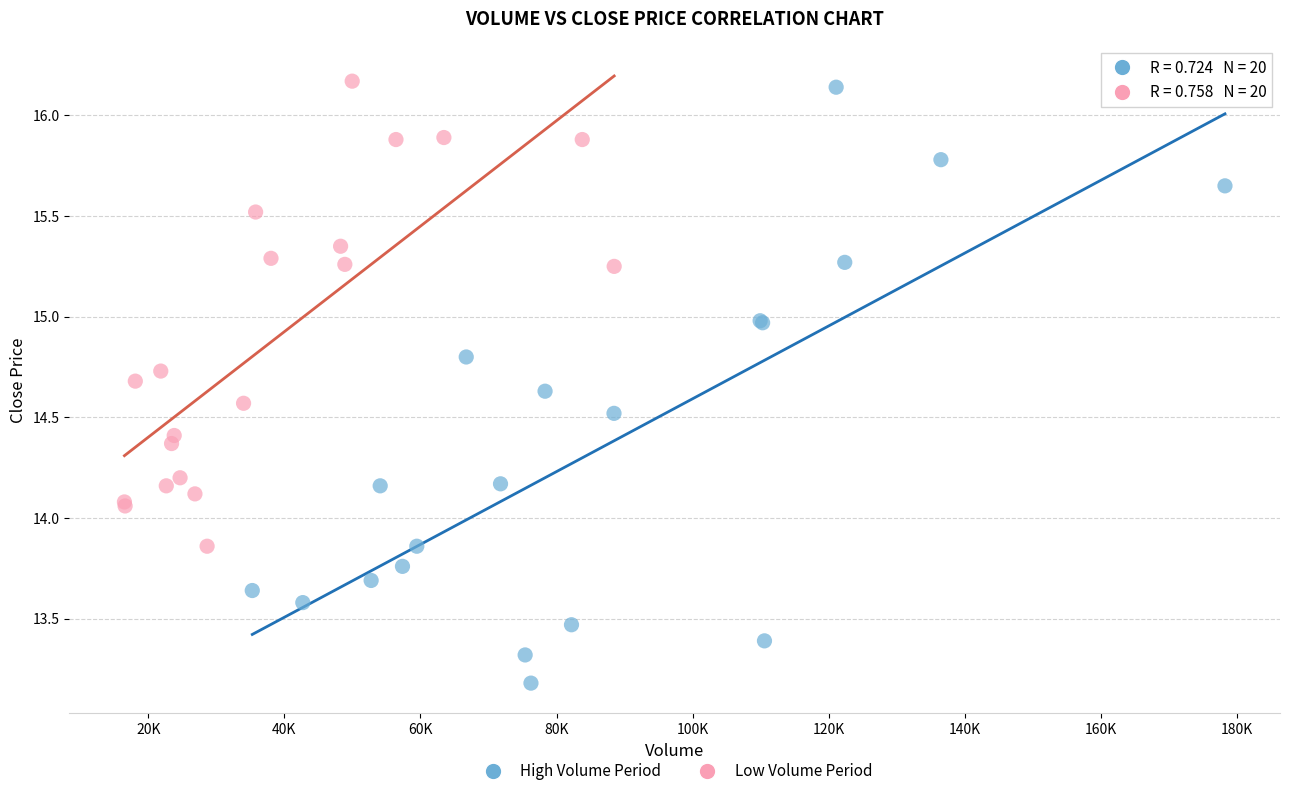

Which series has the widest spread of Y values?

High Volume Period